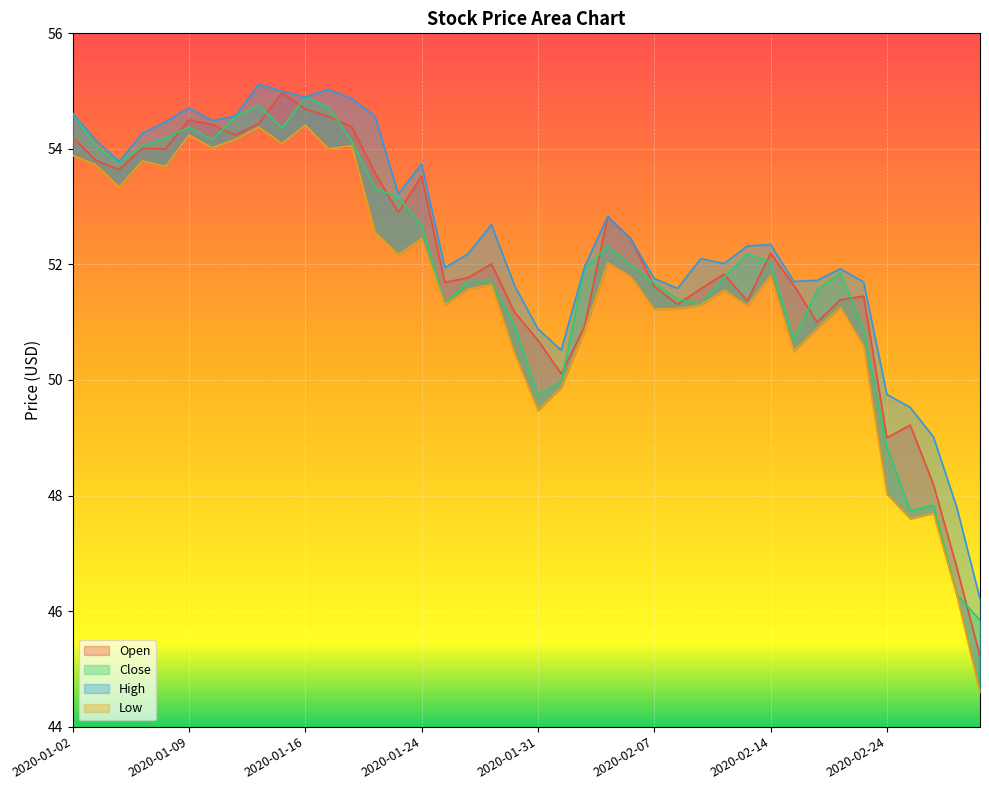

What is the difference between the maximum and minimum values in the Open series?

9.8